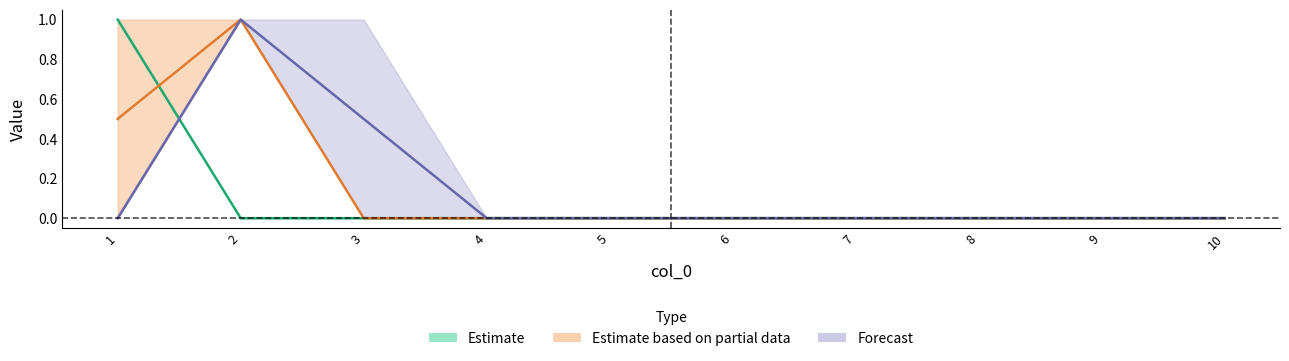

Which has a higher value, 2 or 6?

2